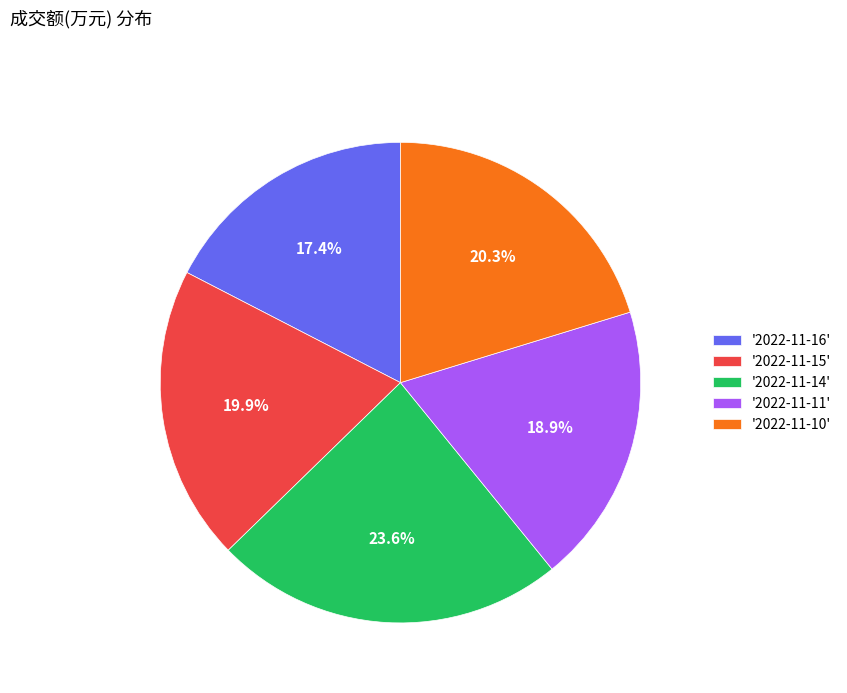

Which slice is the largest?

'2022-11-14'